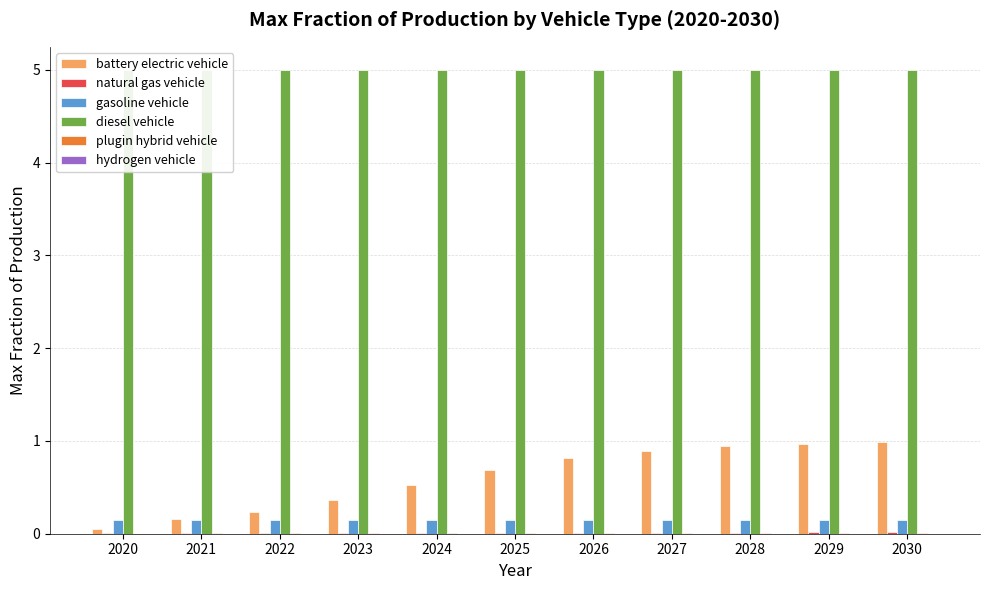

What is the approximate value of gasoline vehicle at 2021?

0.1